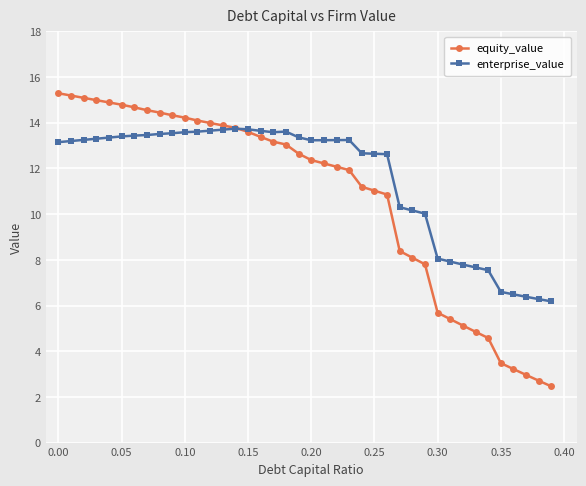

True or false: enterprise_value and equity_value cross at least once.

True